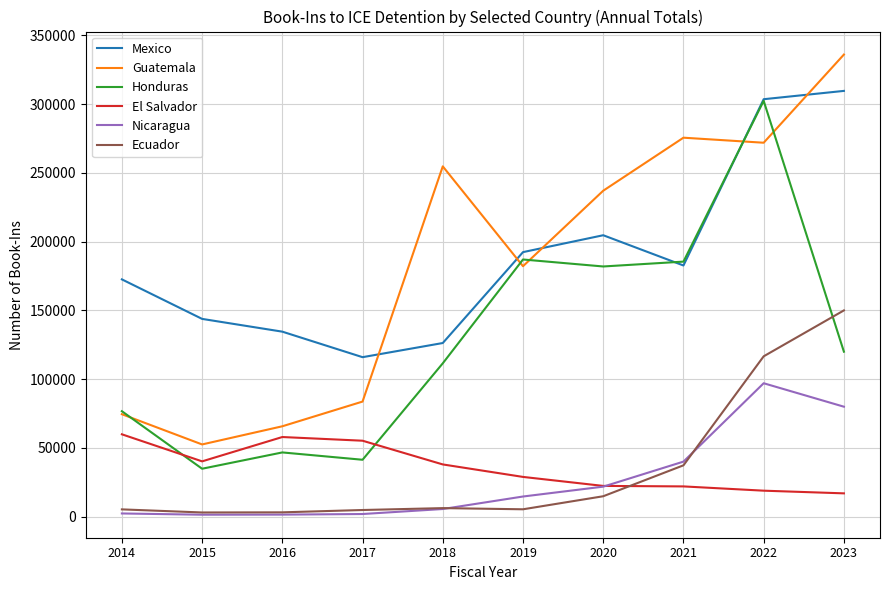

The value of Mexico at 2020 is 204648. True or false?

True